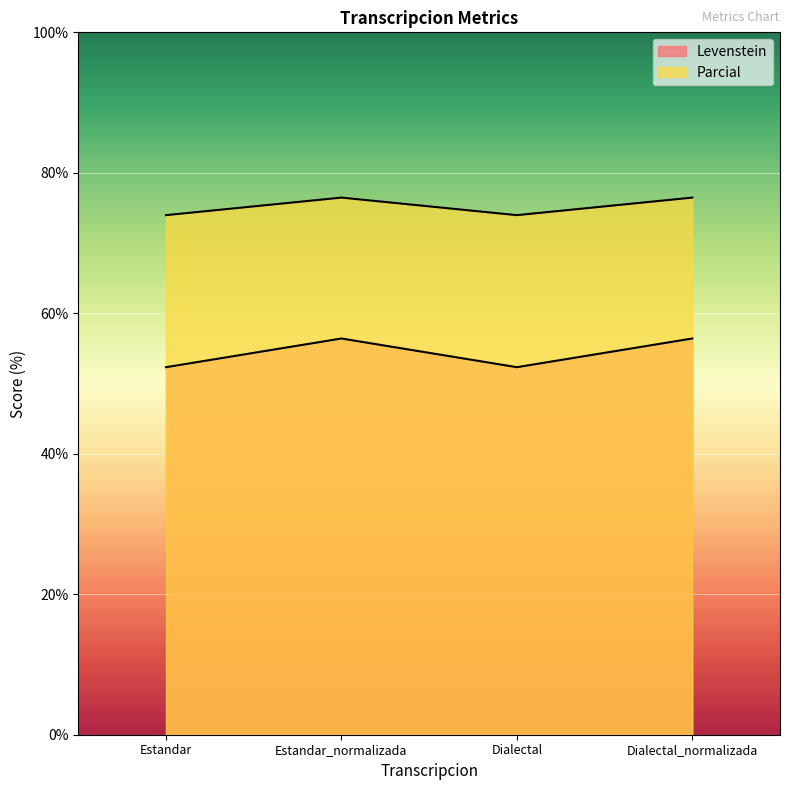

Reading left to right, list all the values displayed in this chart.

Levenstein: 74.0	76.5	74.0	76.5
Parcial: 52.3	56.4	52.3	56.4